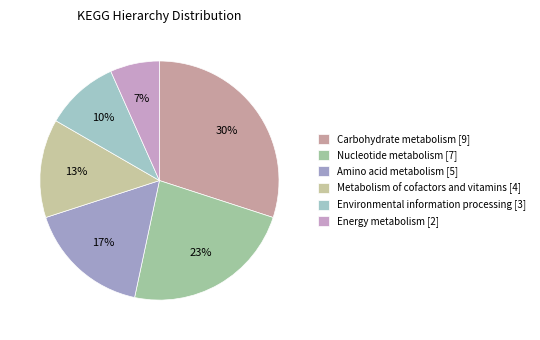

The Metabolism of cofactors and vitamins slice represents 1% of the pie. True or false?

False